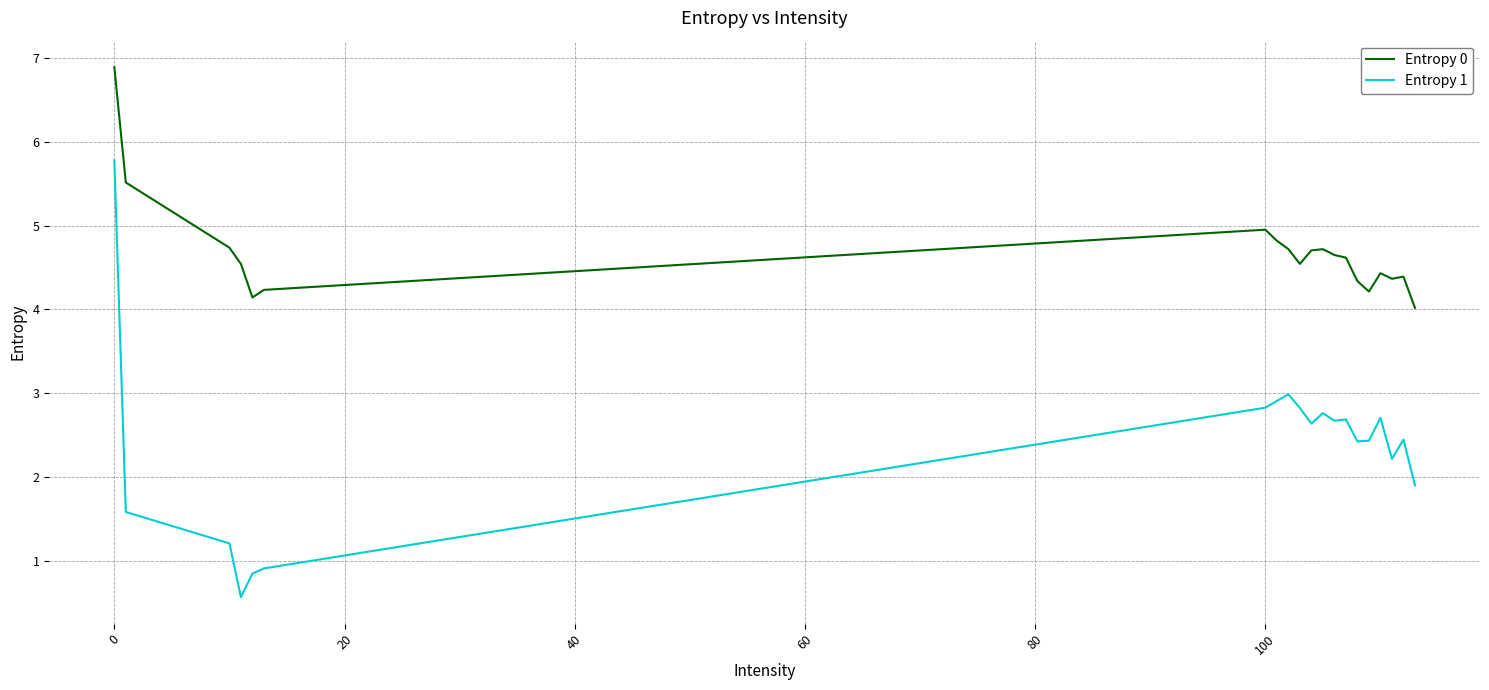

What is the difference between the maximum and minimum values in the Entropy 1 series?

5.2